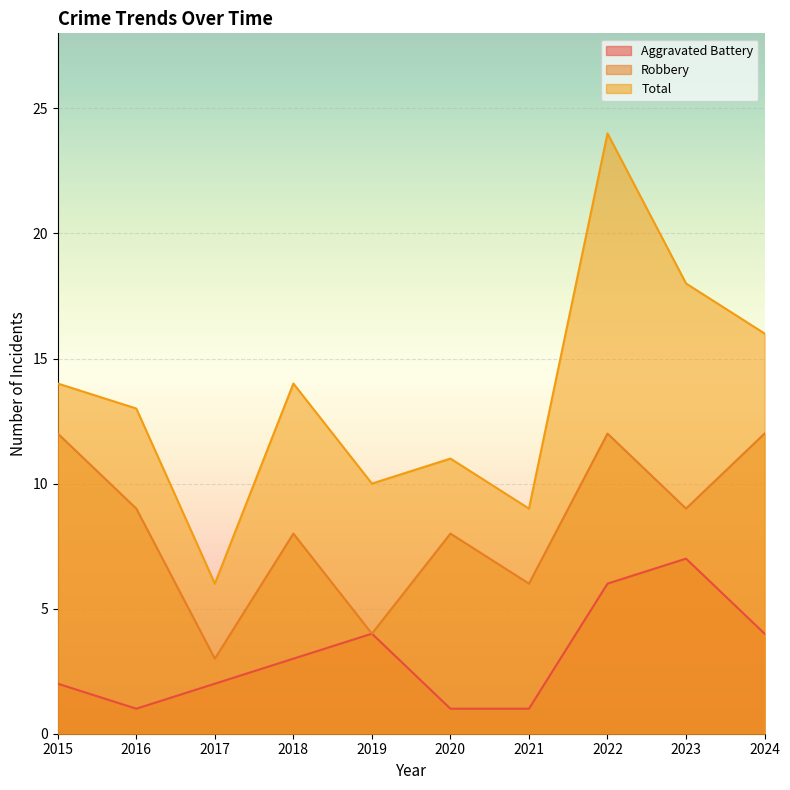

True or false: Robbery has a value of 7 at 2024.

False